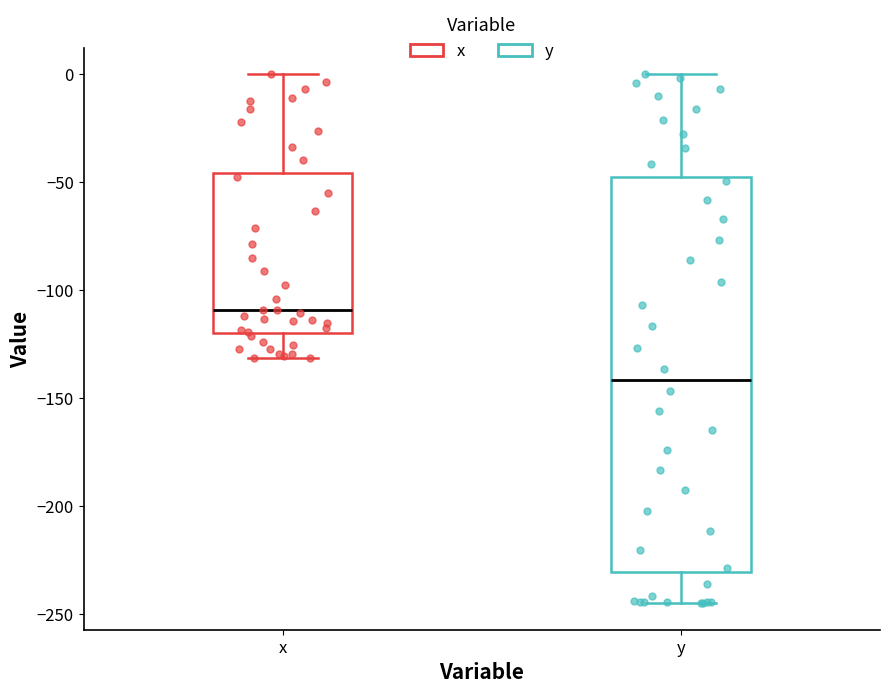

Where does the upper whisker of the box for y end on the y-axis? The values are not printed on the chart, so give them approximately, as read against the axis.

0